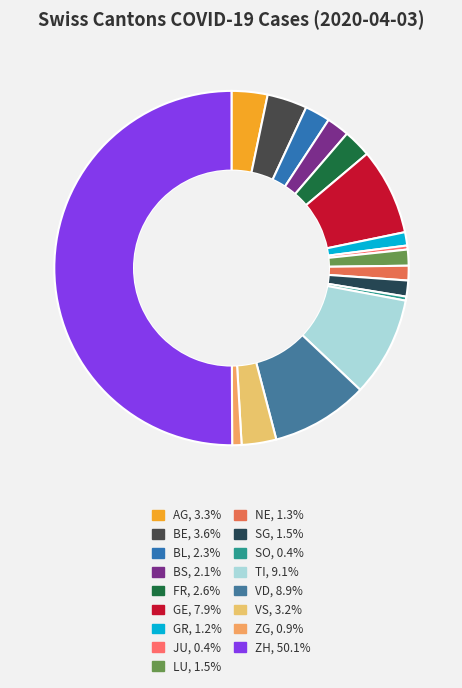

The SO slice represents 10% of the pie. True or false?

False